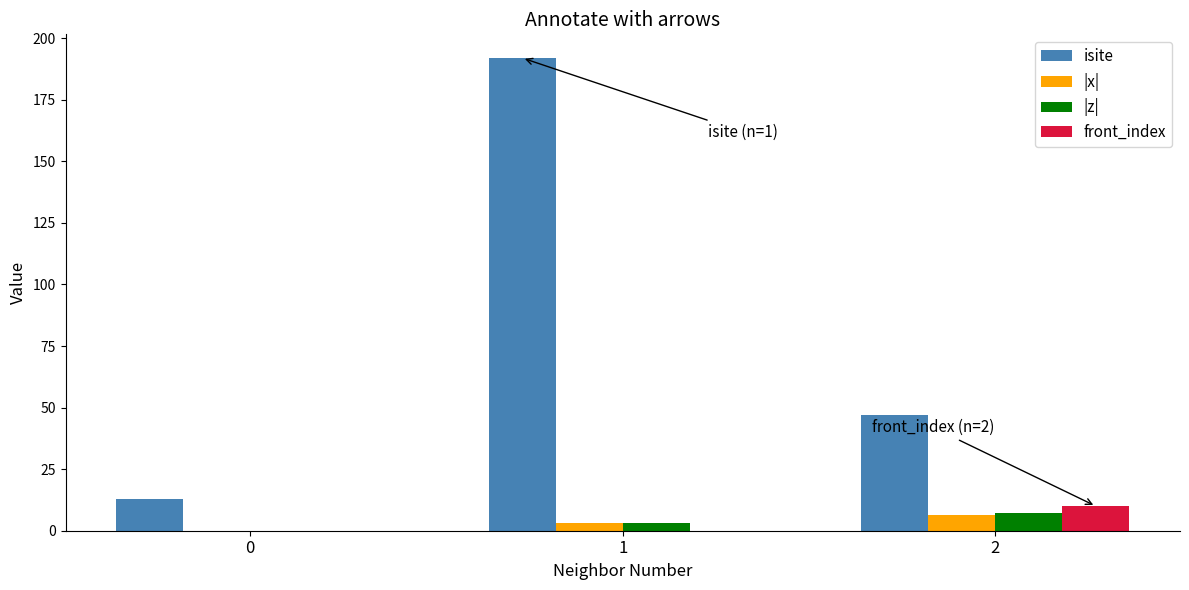

What is the total value across all series at 0?

13.0